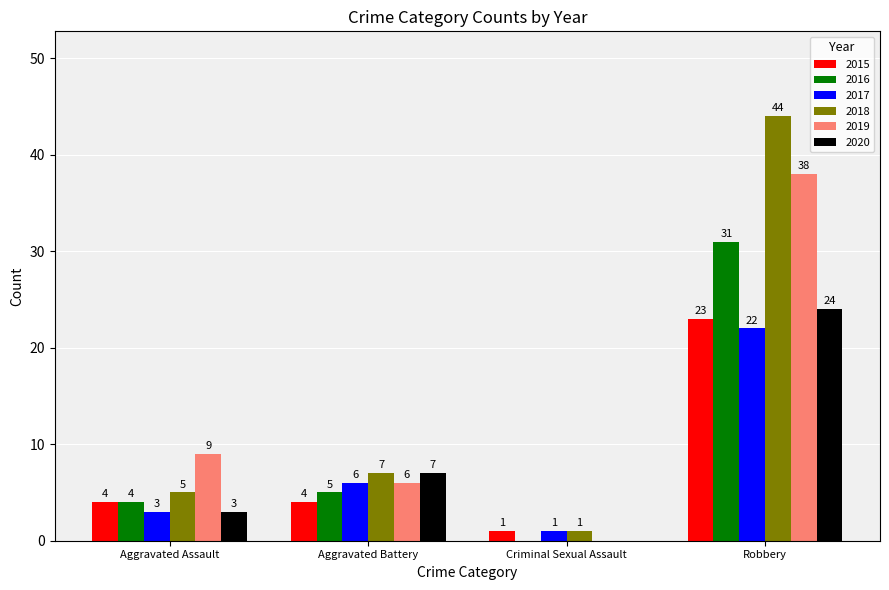

Which series has the largest range (max minus min)?

2018